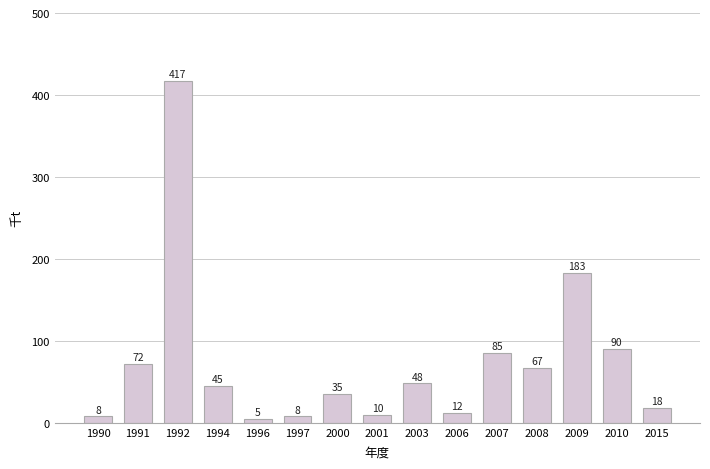

What is the difference between the maximum and second lowest values?

409